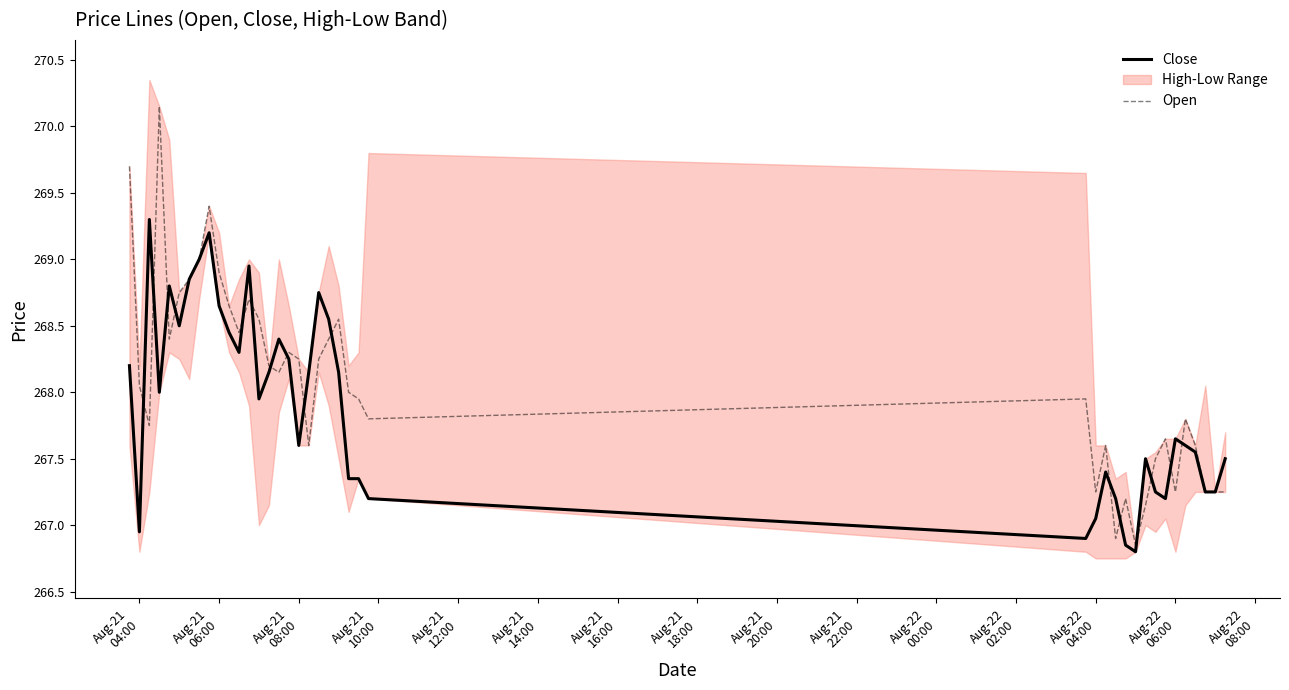

True or false: Open has a value of 57.1 at 35.

False